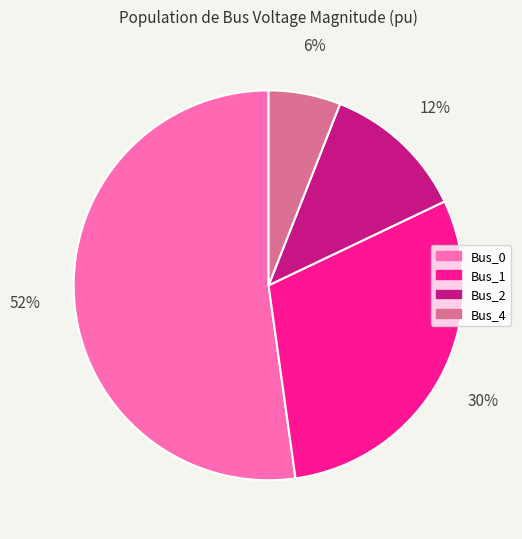

Is there a majority slice in this chart?

Yes